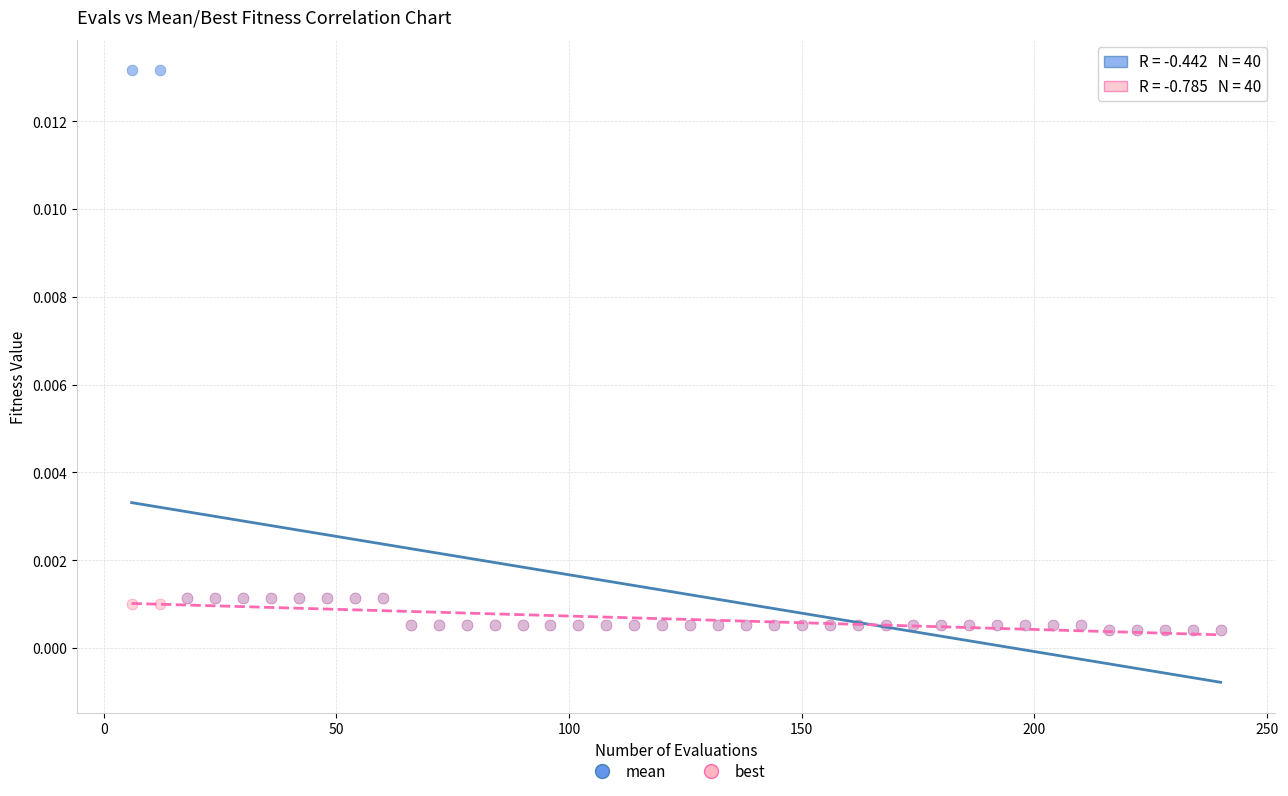

Which series has the largest Y range (max minus min)?

mean